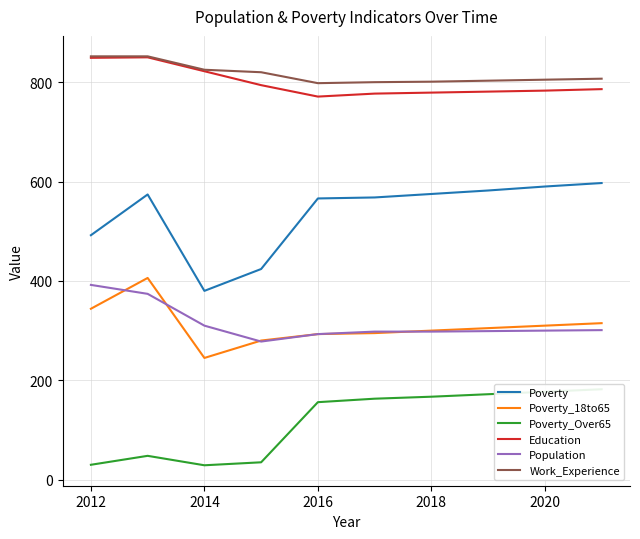

True or false: Poverty and Education cross at least once.

False